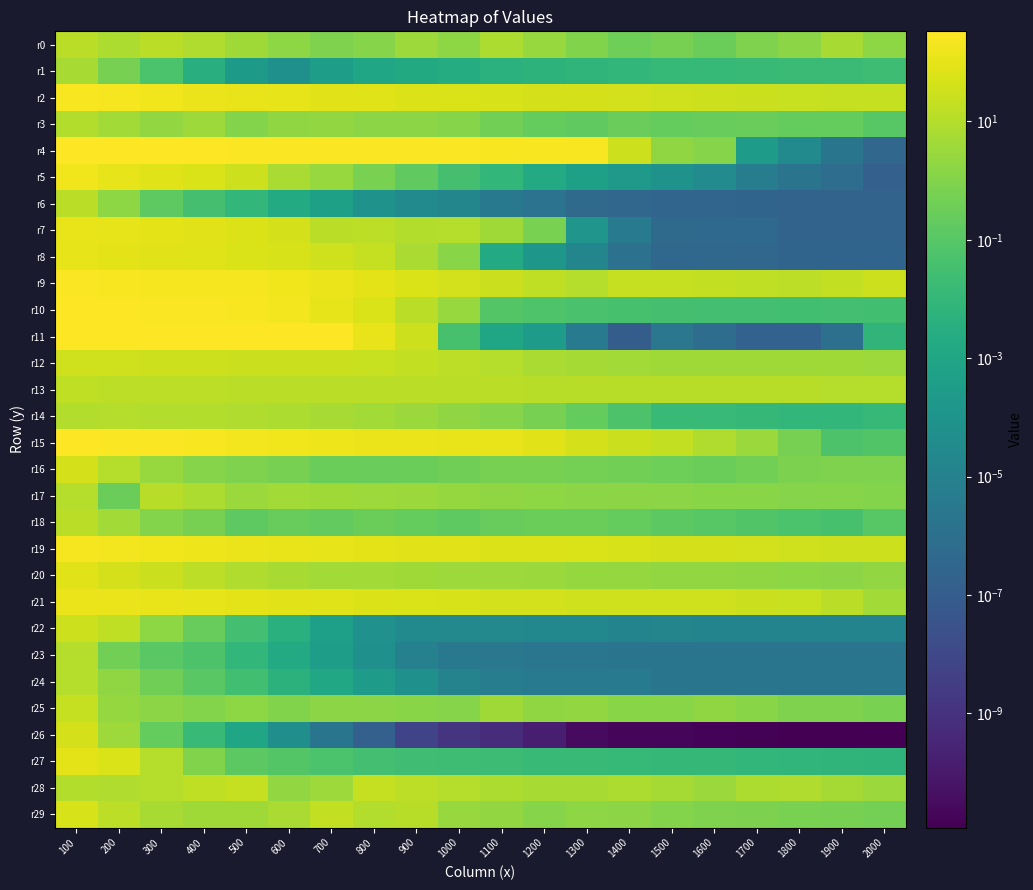

What is the spread (max minus min) of values at 1200?

252.9